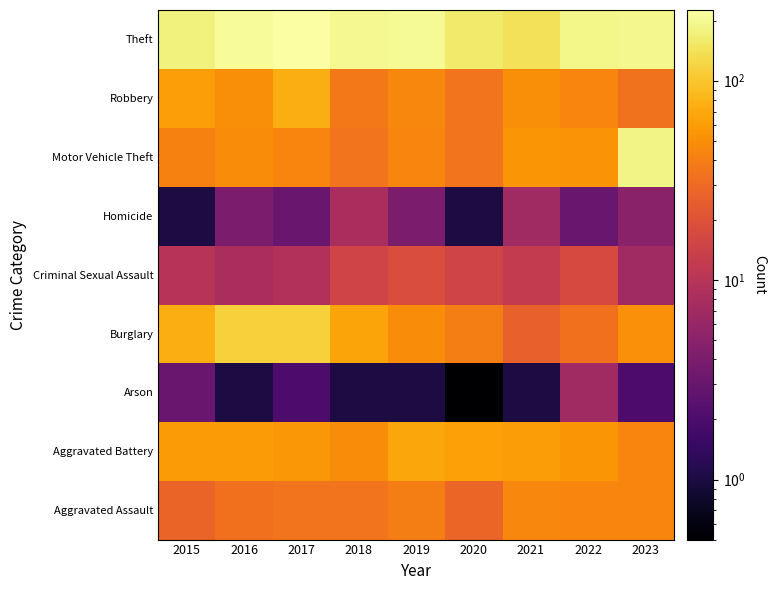

Between 2017 and 2020, which is larger?

2017